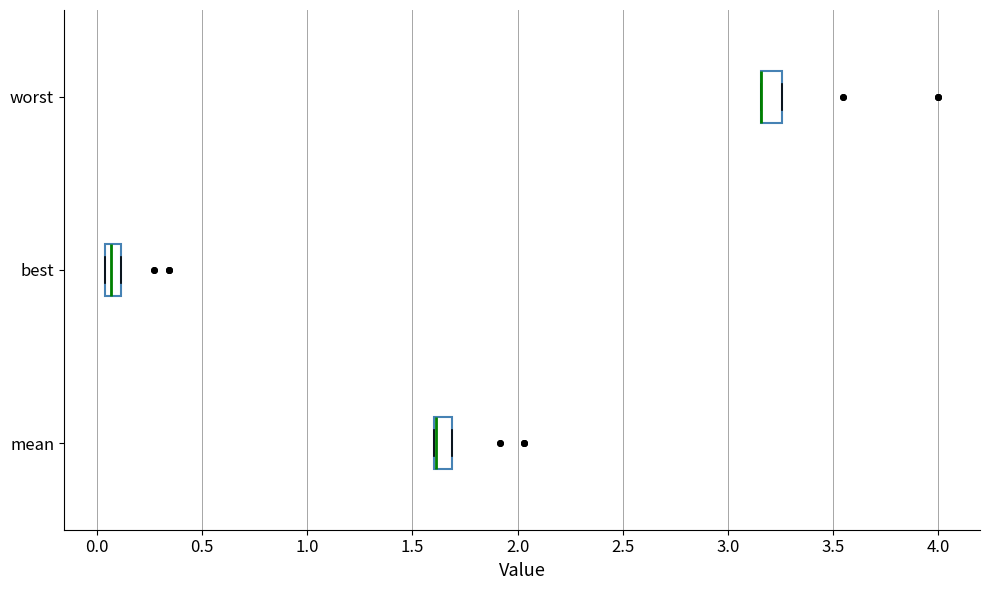

Reading bottom to top, read every box against the x-axis: the position of its median line, the range the box covers, and the ends of its whiskers. The values are not printed on the chart, so give them approximately, as read against the axis.

mean: median 1.60 (drawn on the box's left edge), box 1.60 to 1.70, whiskers 1.60 to 1.70
best: median 0.05 (just right of the box's left edge), box 0.05 to 0.10, whiskers 0.05 to 0.10
worst: median 3.15 (drawn on the box's left edge), box 3.15 to 3.25, whiskers 3.15 to 3.25